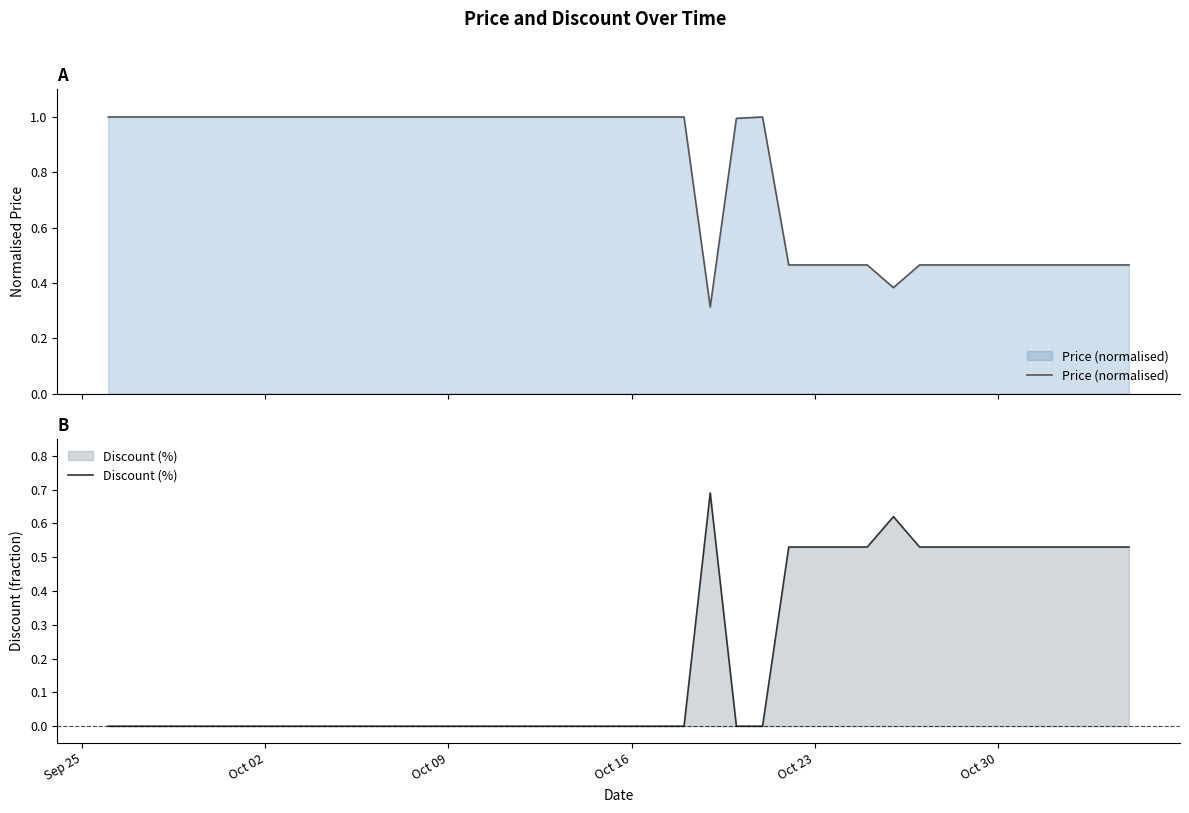

Count the number of categories in the chart.

40